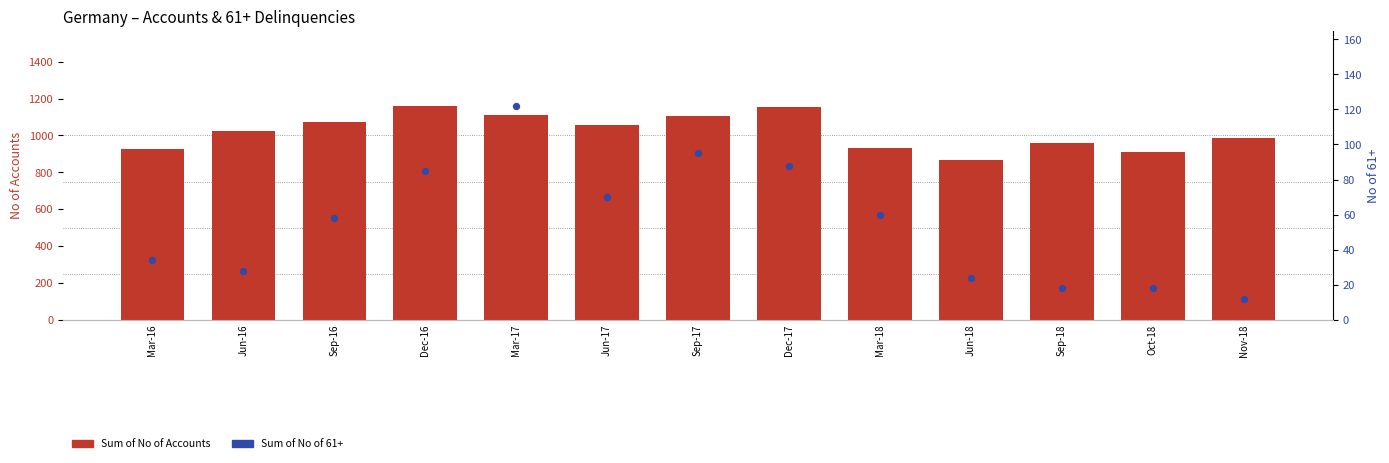

At how many categories does at least one series exceed 225?

13